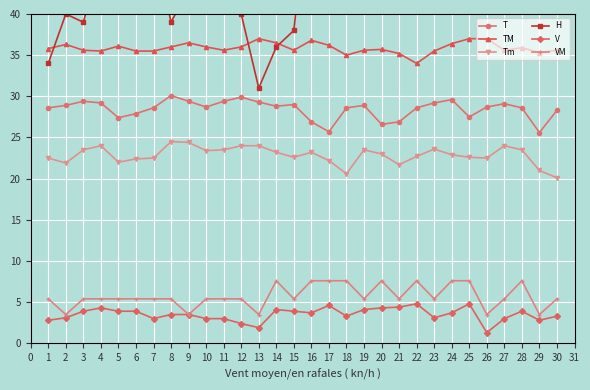

True or false: VM has more than 0 interior local peaks.

True